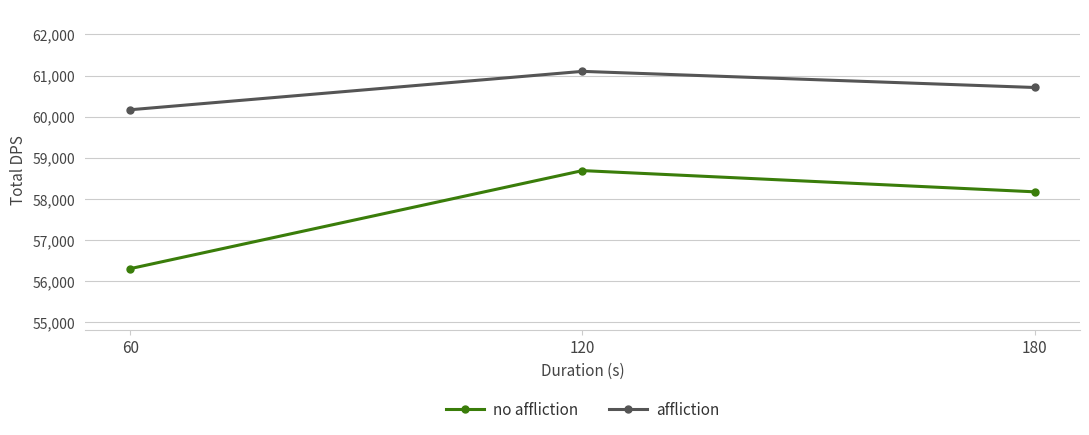

Is it true that affliction equals 60168 at 60?

True